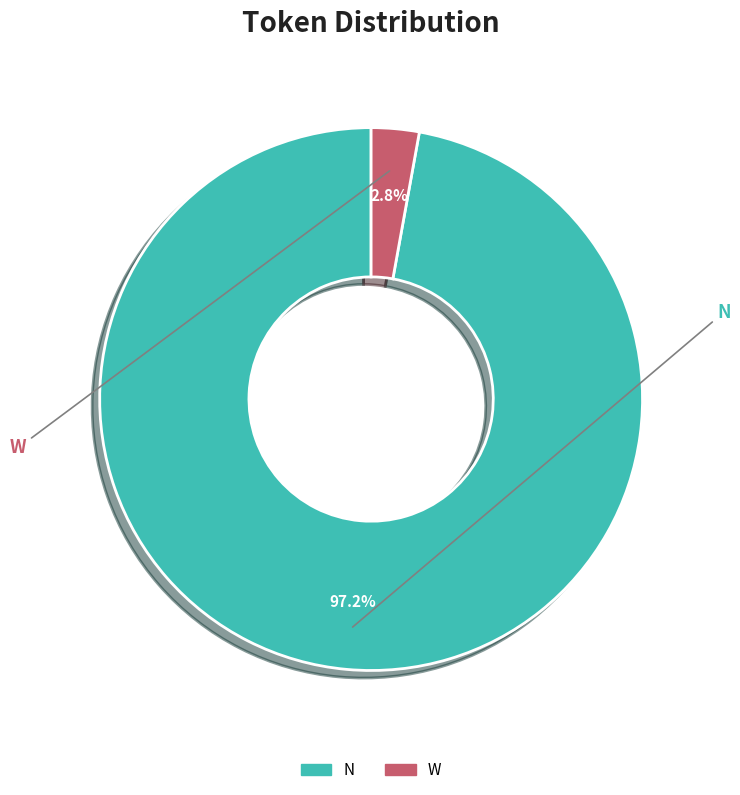

Does any single category account for the majority?

Yes